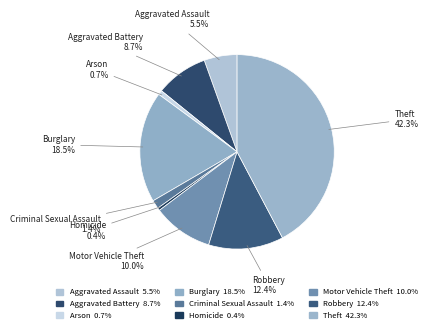

Is it true that Robbery is 1% of the pie?

False